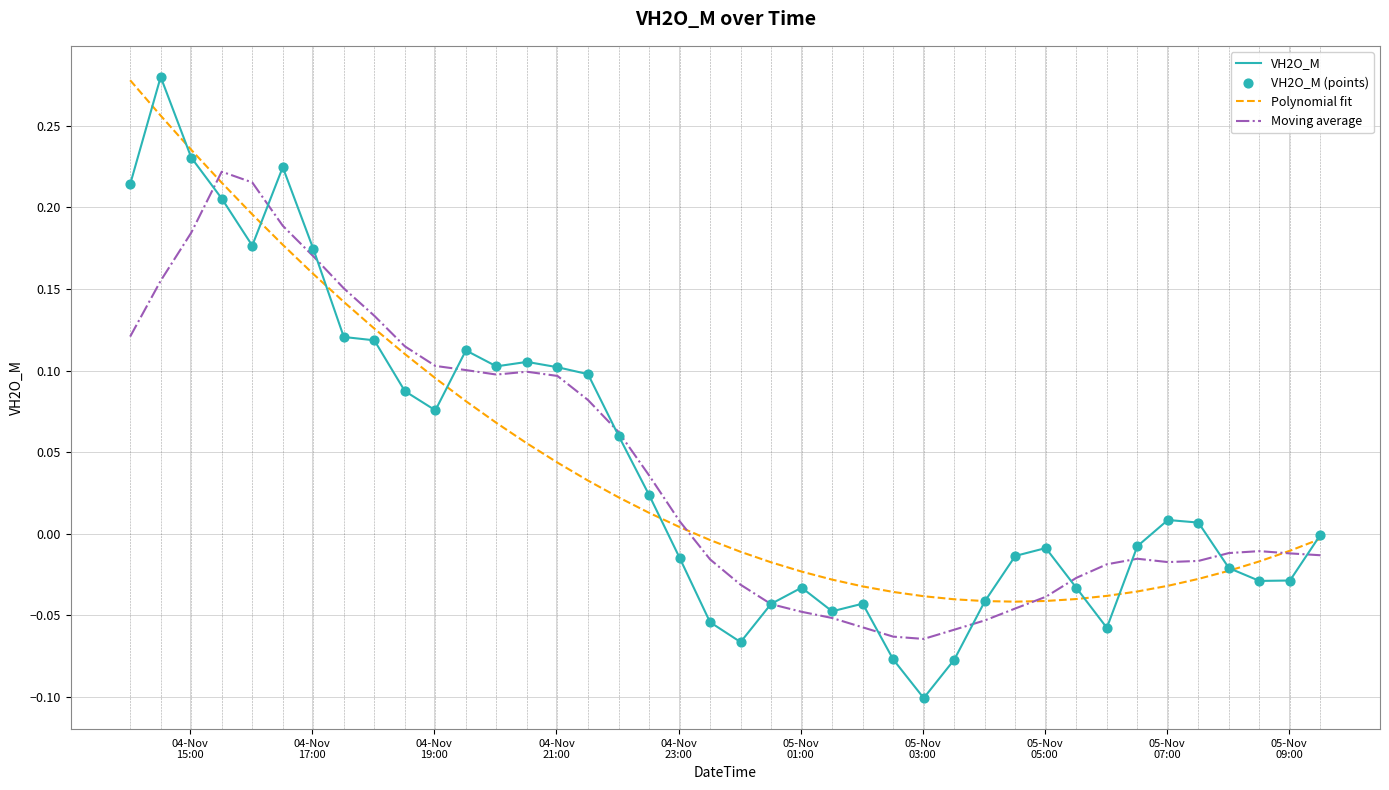

Which series has the widest spread of values?

VH2O_M